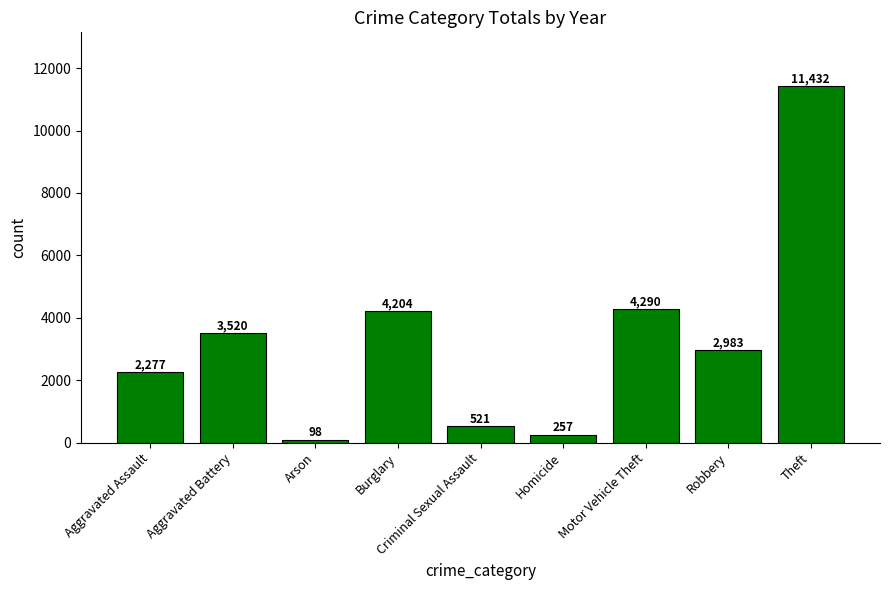

What is the maximum value shown in the chart?

11432